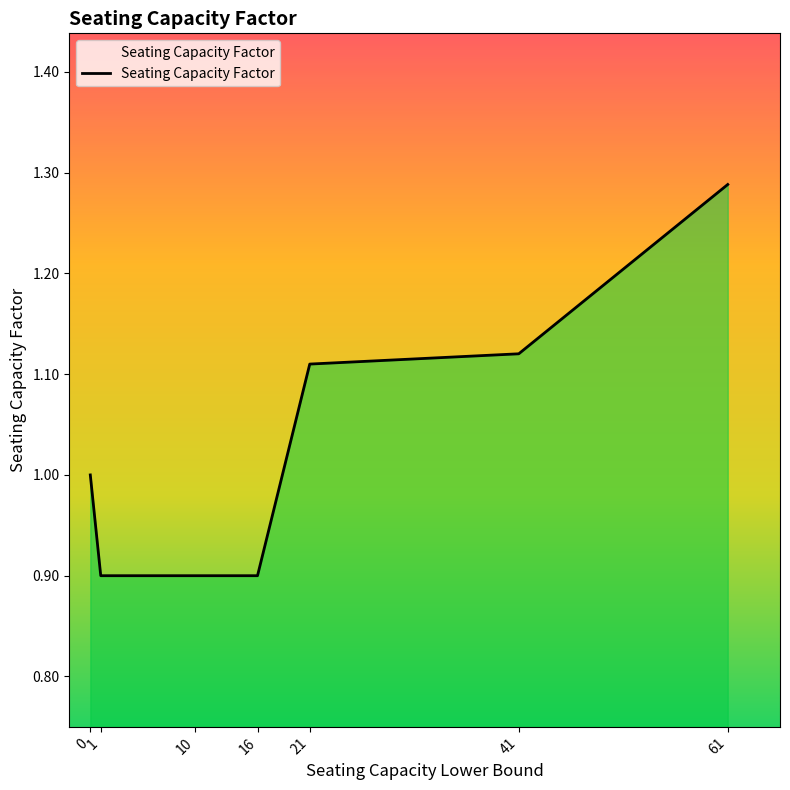

The chart shows a value of 0.9 at 1. True or false?

True